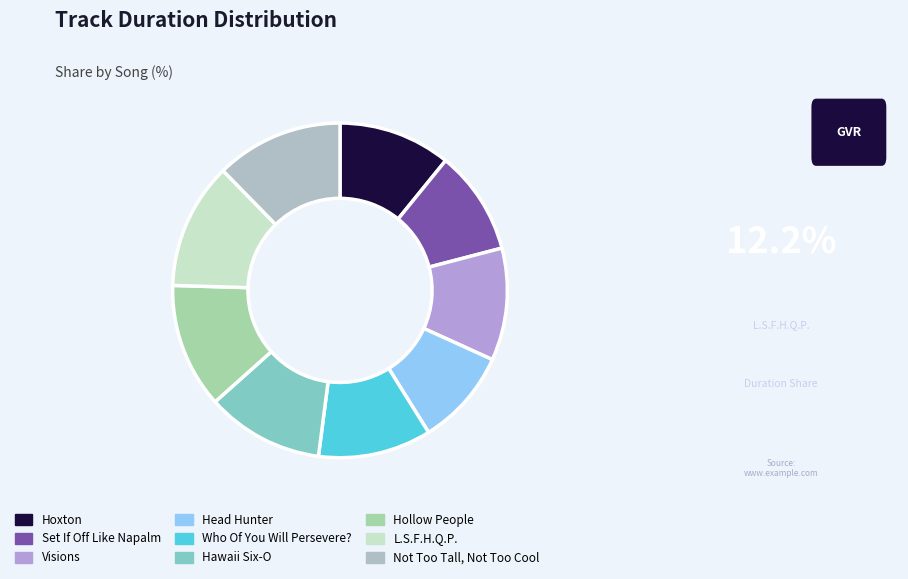

Rank the categories by value from highest to lowest.

Not Too Tall, Not Too Cool, L.S.F.H.Q.P., Hollow People, Hawaii Six-O, Who Of You Will Persevere?, Hoxton, Visions, Set If Off Like Napalm, Head Hunter